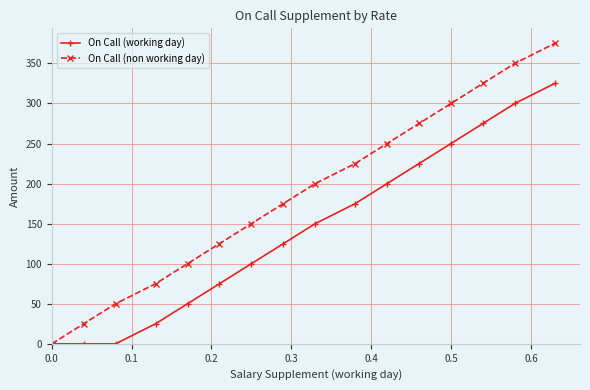

Which series has the largest range (max minus min)?

On Call (non working day)